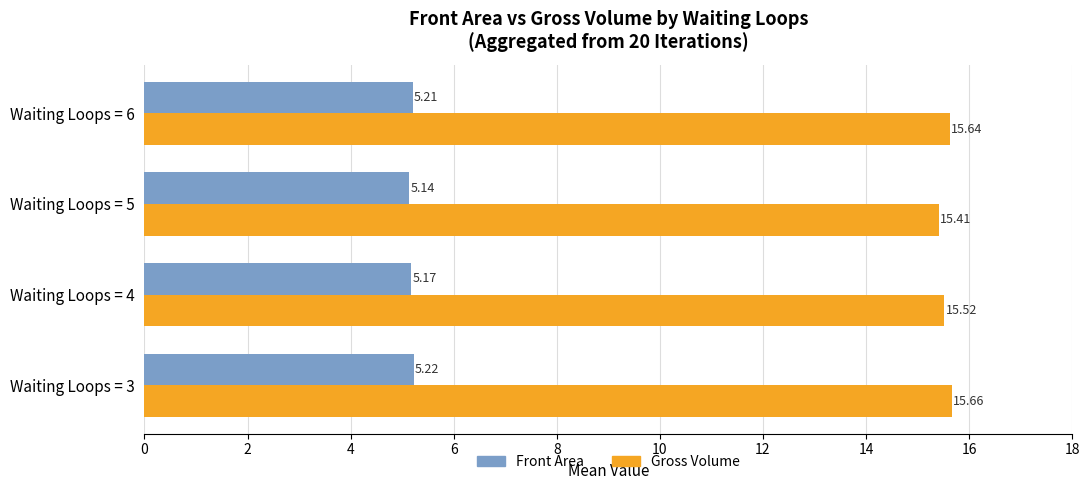

Which series changed the most between Waiting Loops = 5 and Waiting Loops = 6?

Gross Volume